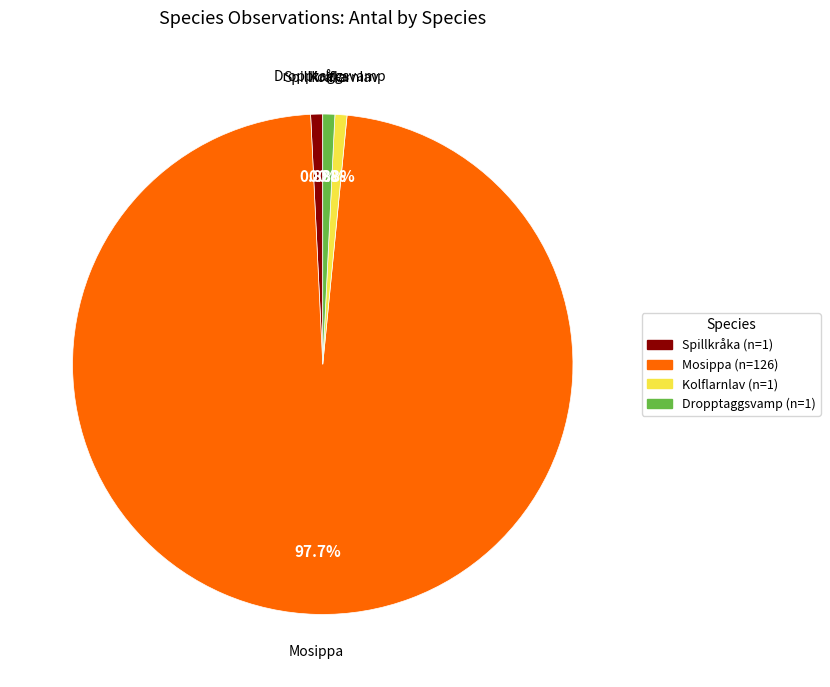

Which slice is the largest?

Mosippa